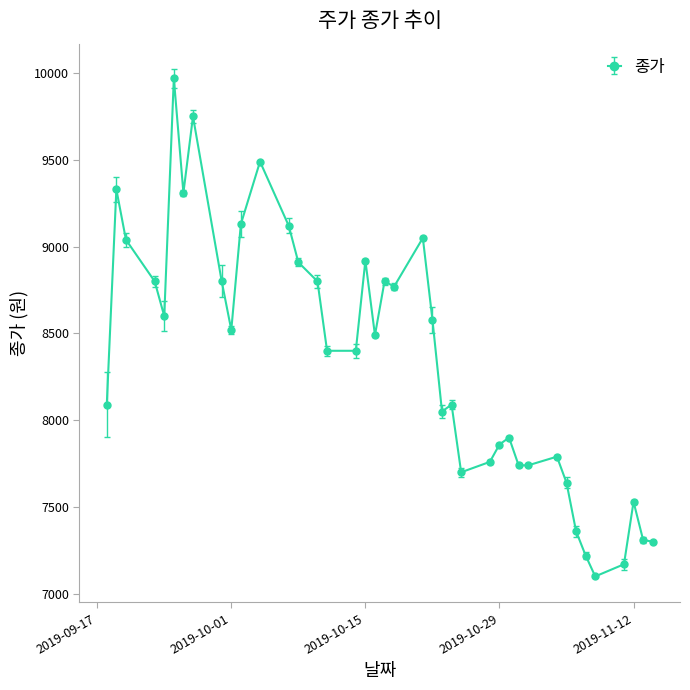

What is the value of the 24th point from the left?

8050